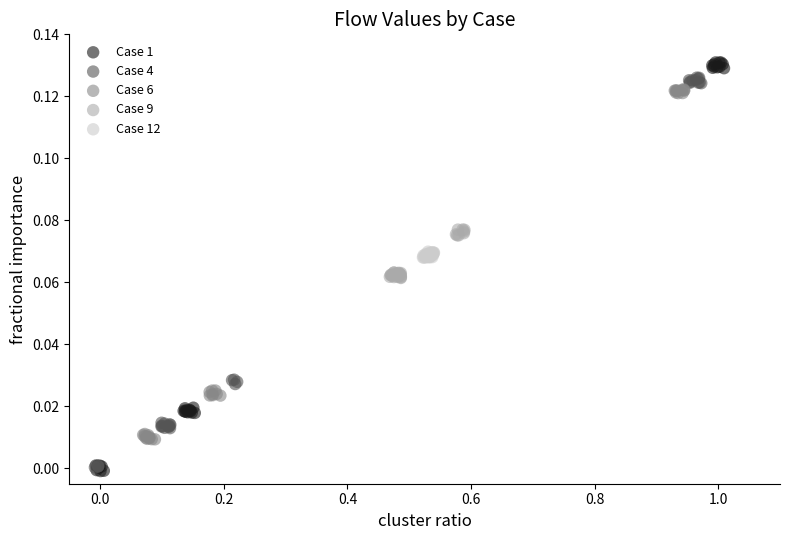

Which series has the largest Y range (max minus min)?

Case 1